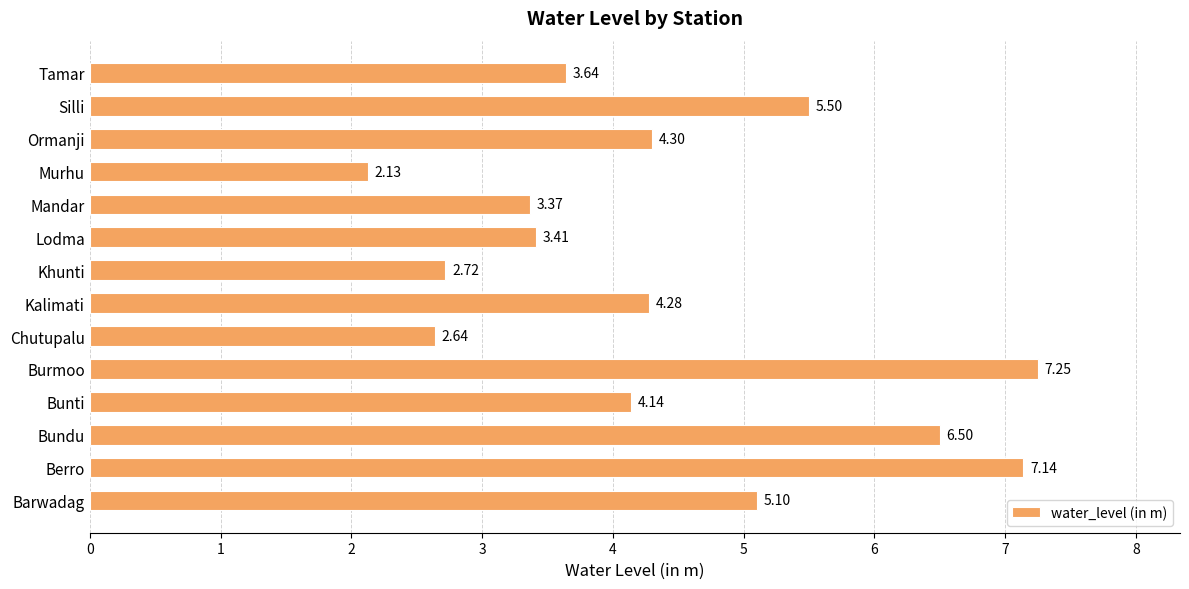

How many data points does each series have?

14